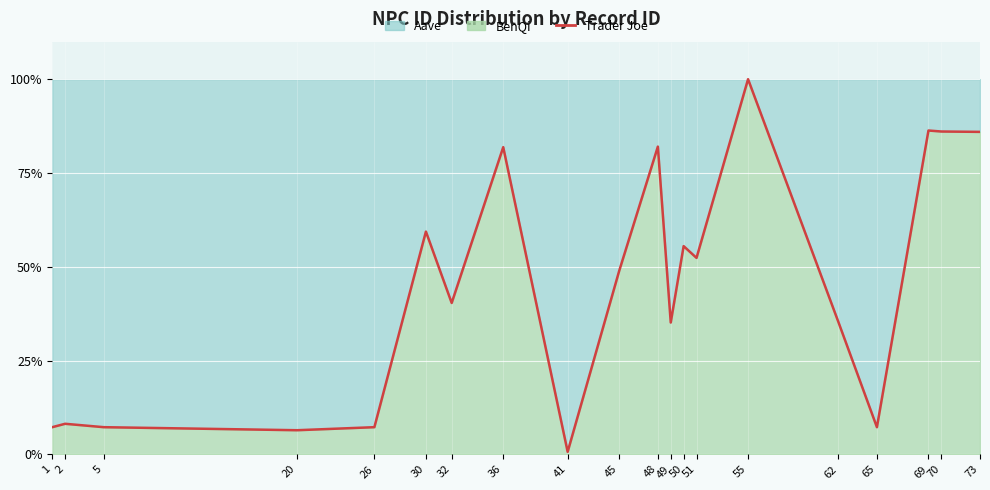

The chart shows a value of 40.4 at 32. True or false?

True